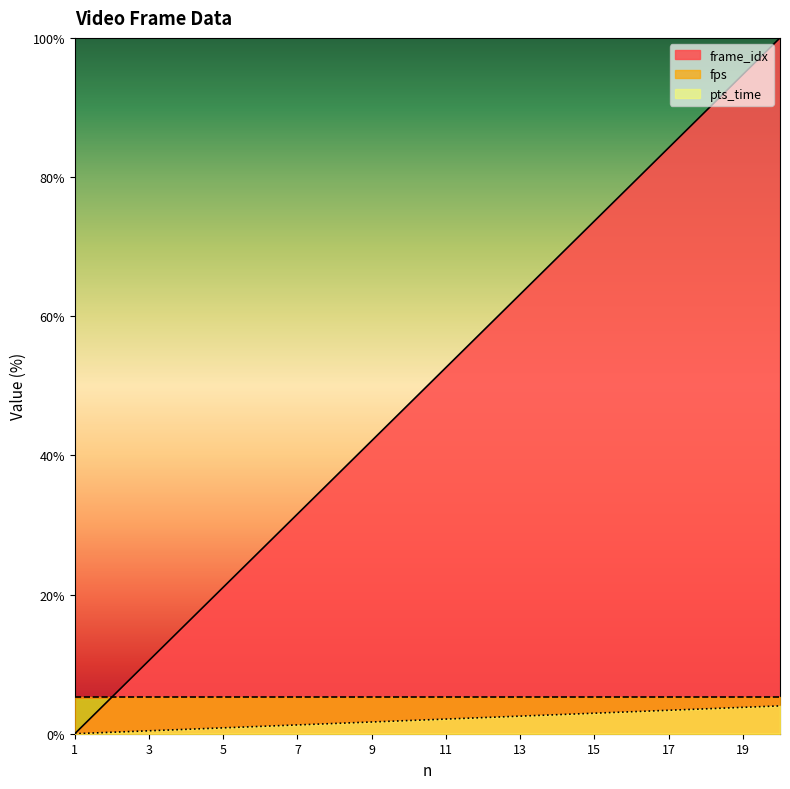

Rank the series at 3 from highest to lowest value.

frame_idx, fps, pts_time